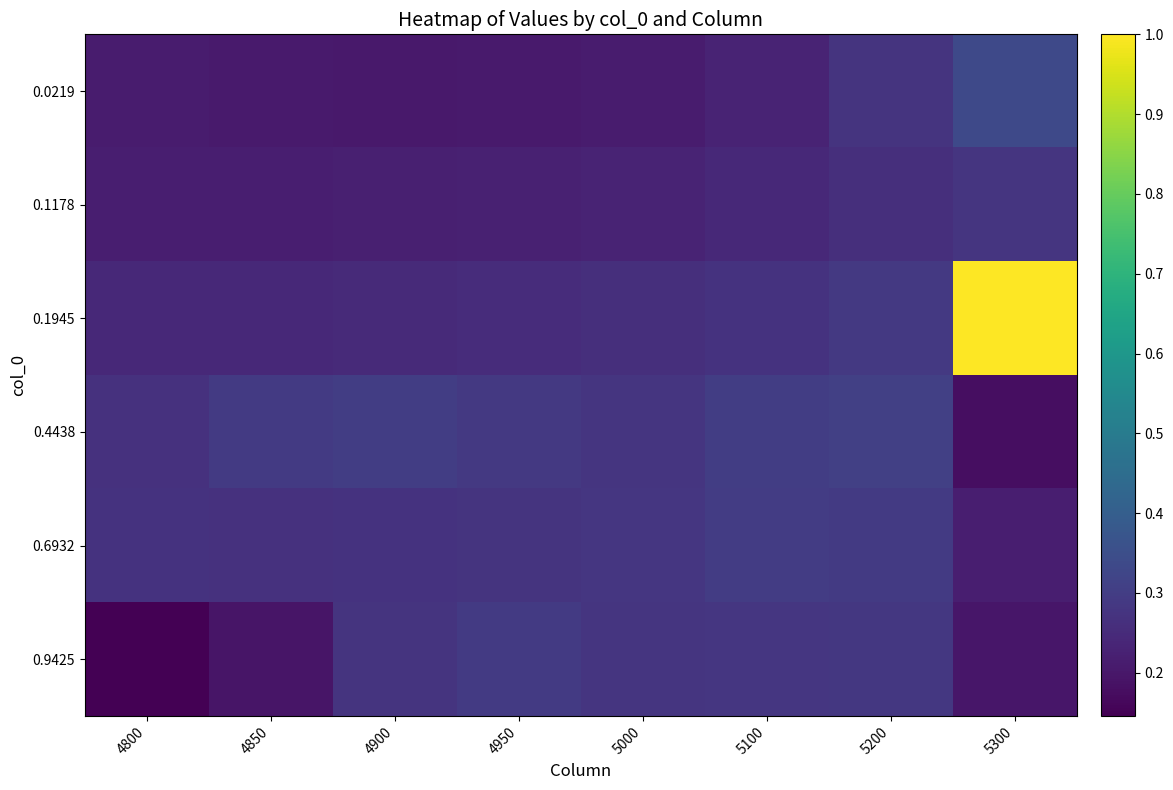

Rank the series at 5300 from lowest to highest value.

0.4438, 0.9425, 0.6932, 0.1178, 0.0219, 0.1945